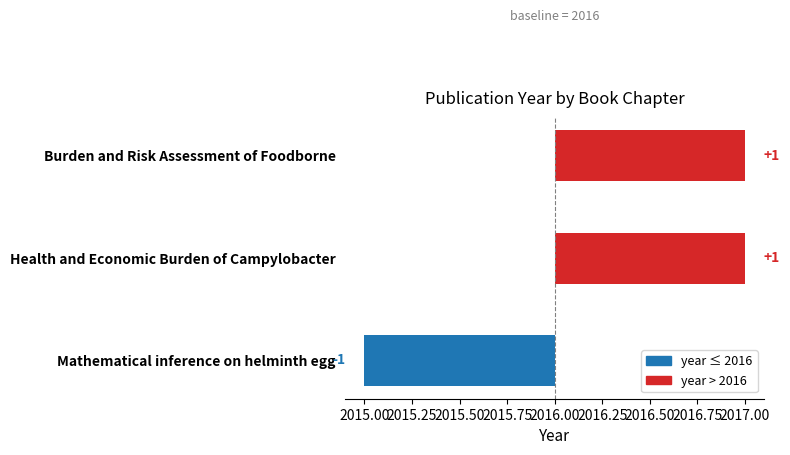

How many series are shown in this chart?

1